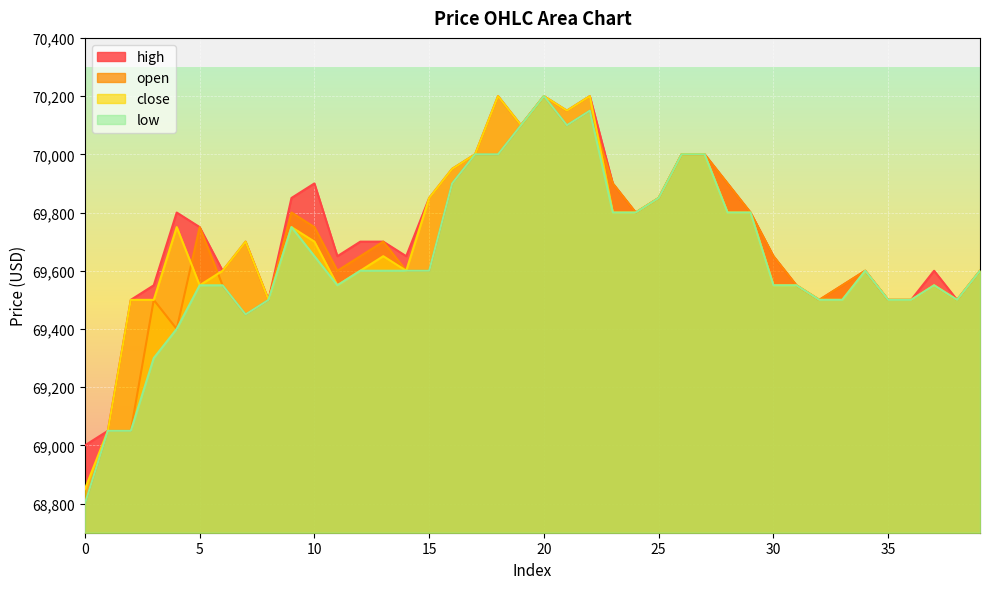

At which category is the sum across all series the highest?

20